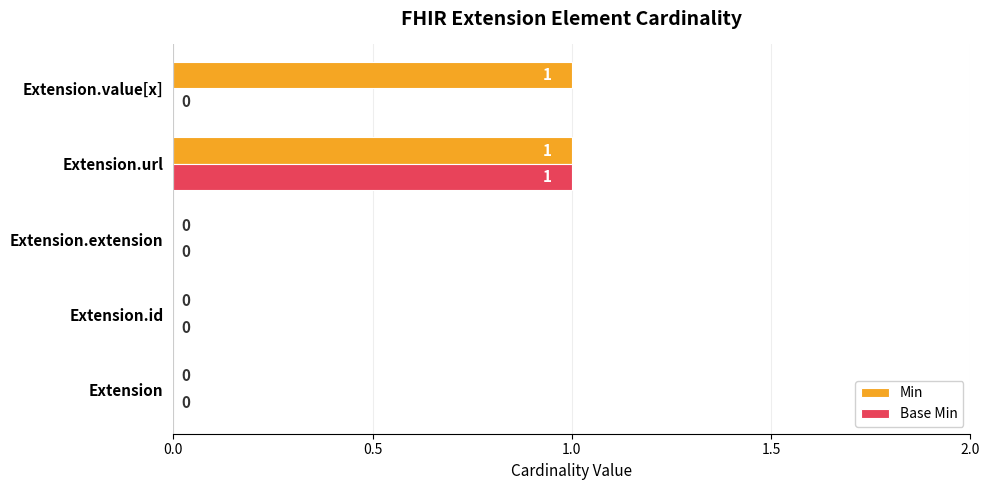

At which category is the sum across all series the highest?

Extension.url